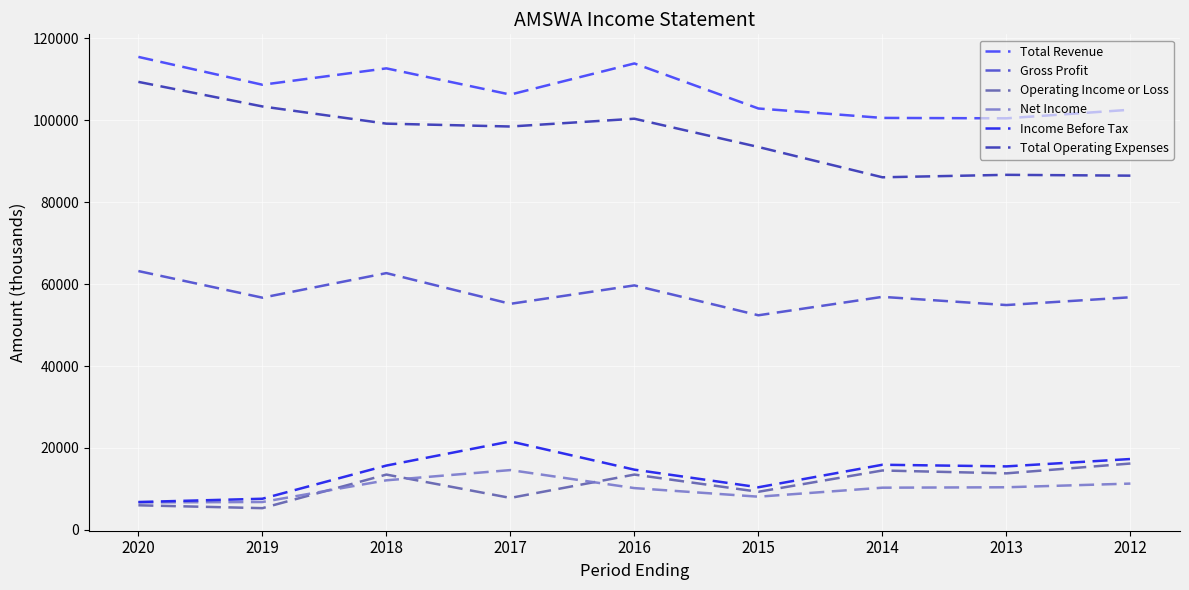

What is the smallest value displayed?

5300